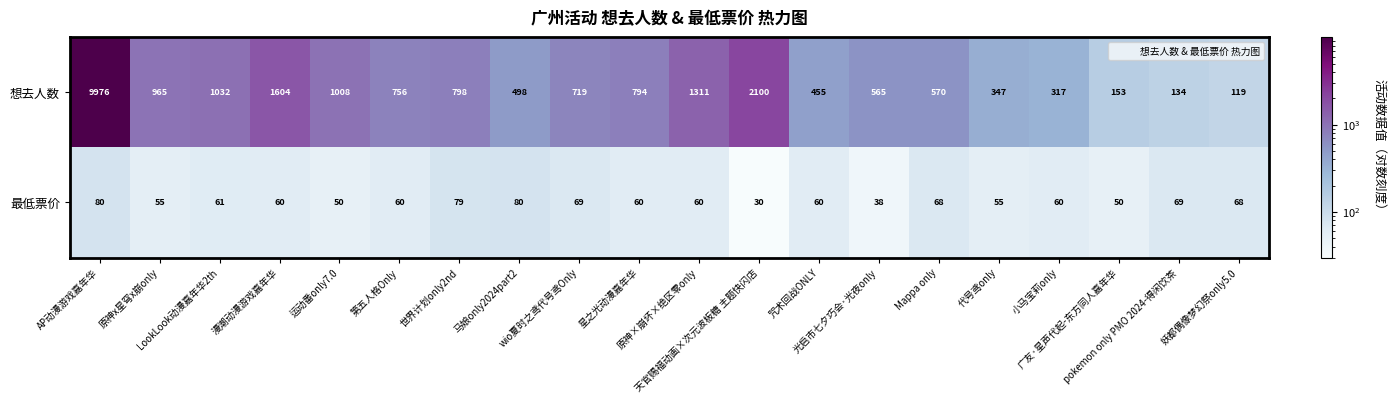

What is the difference between the second highest and minimum values in the 最低票价 series?

50